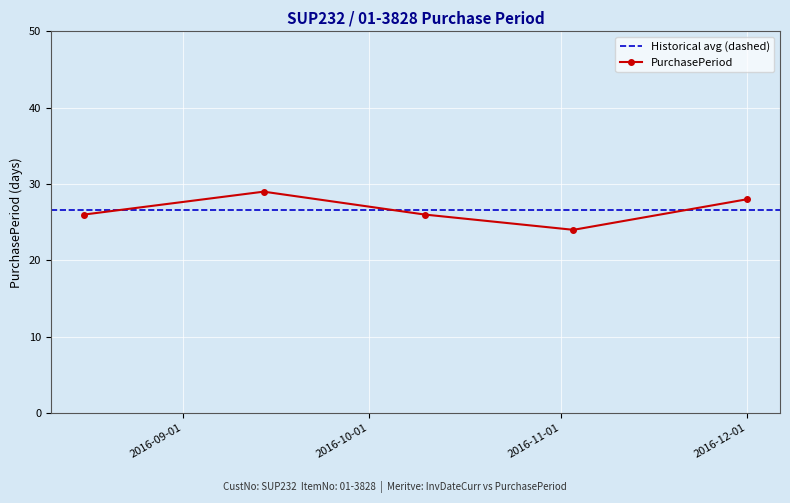

At which category does the data reach its first local valley?

2016-11-03